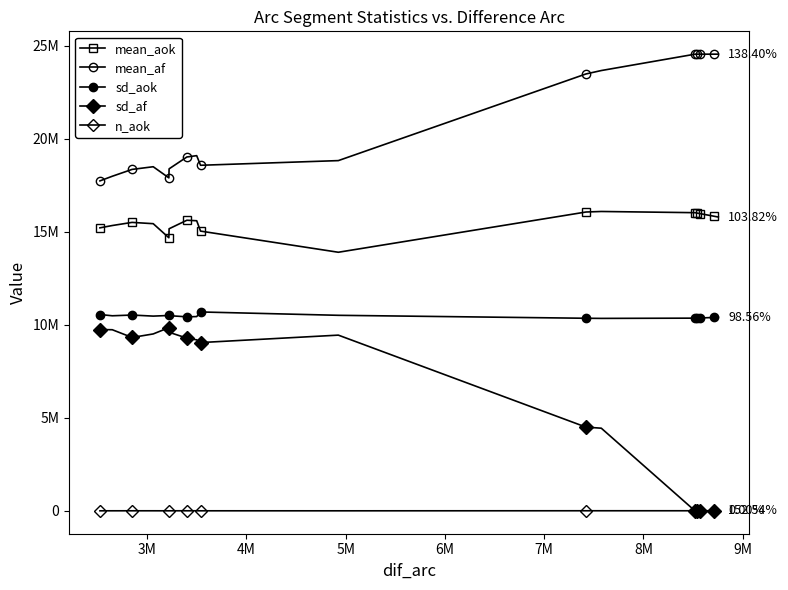

Is this an area chart (filled region under the line)?

No